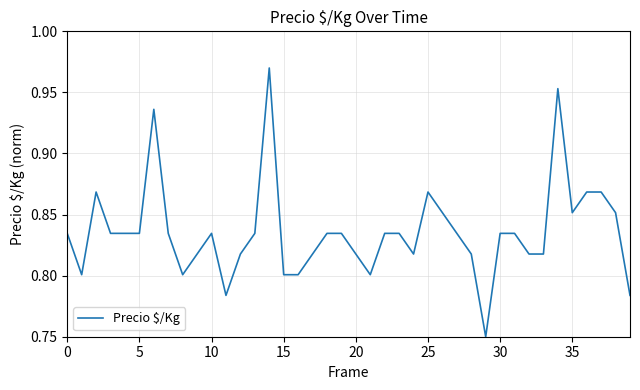

Does the chart have visible grid lines?

Yes